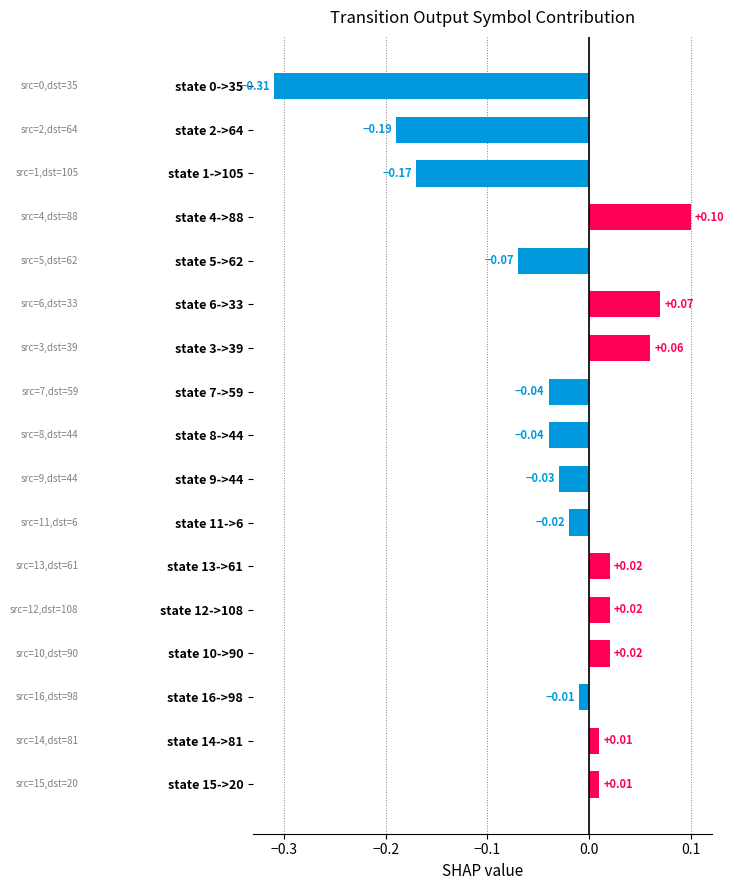

Between state 4->88 and state 12->108, which is larger?

state 4->88